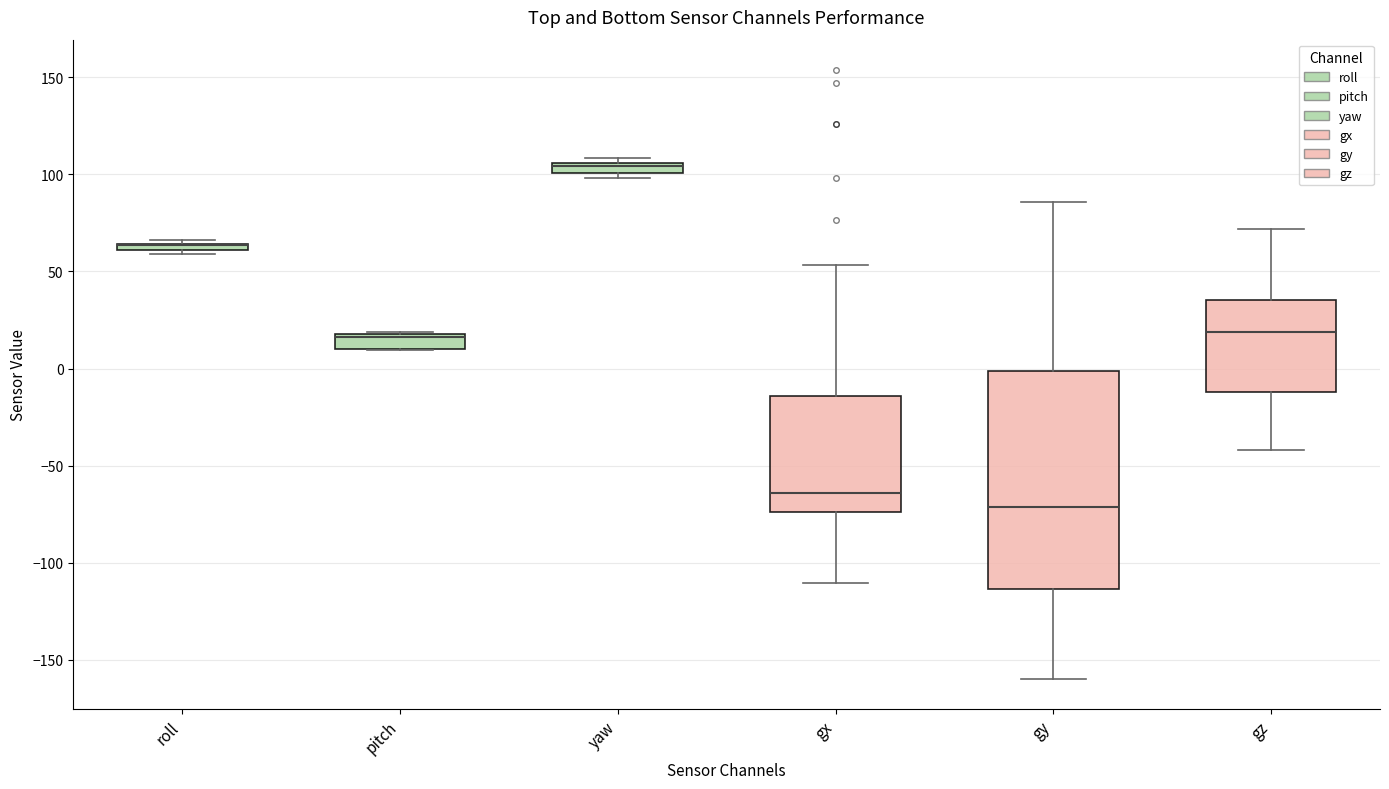

Which box is the tallest, from its lower edge to its upper edge?

gy